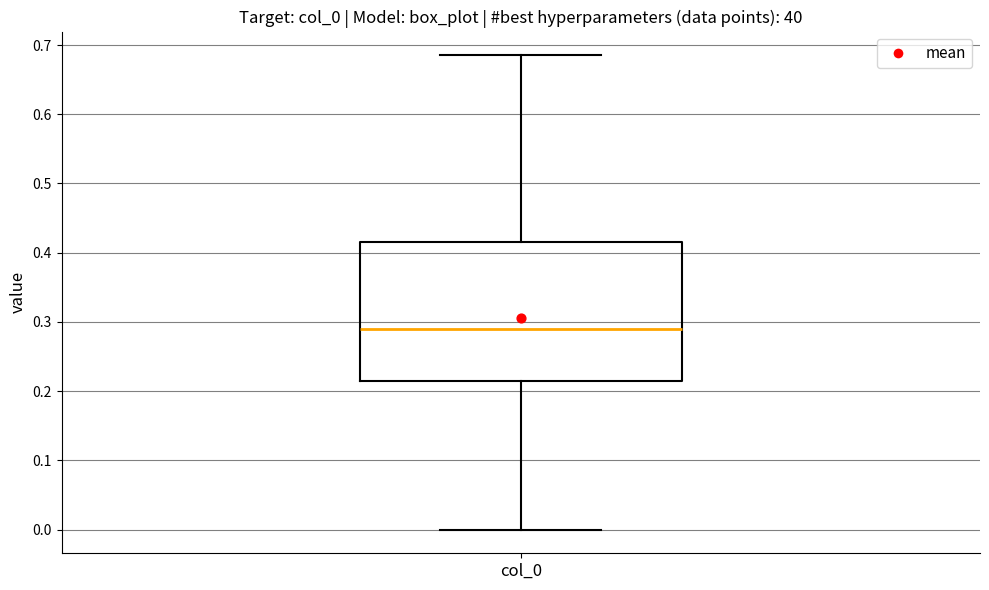

Where is the upper edge of the box for col_0 on the y-axis? The values are not printed on the chart, so give them approximately, as read against the axis.

0.42